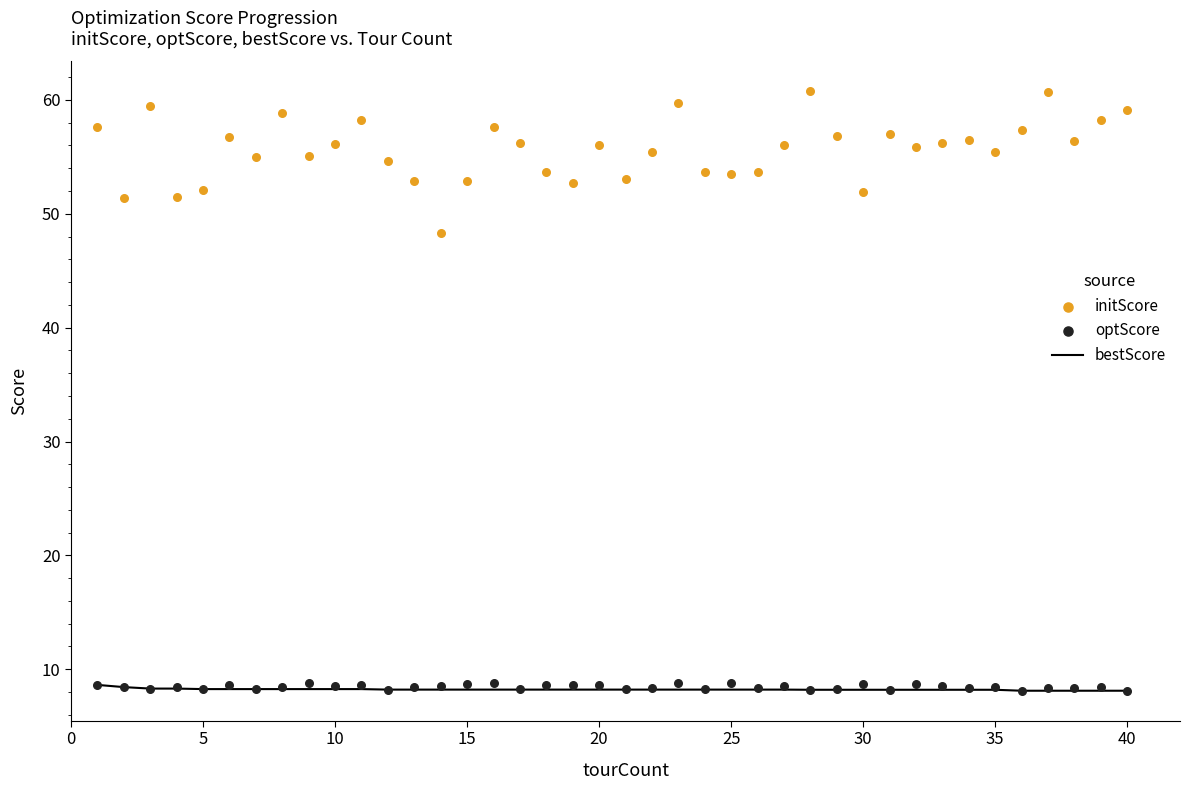

What is the lowest value of the bestScore series?

8.1